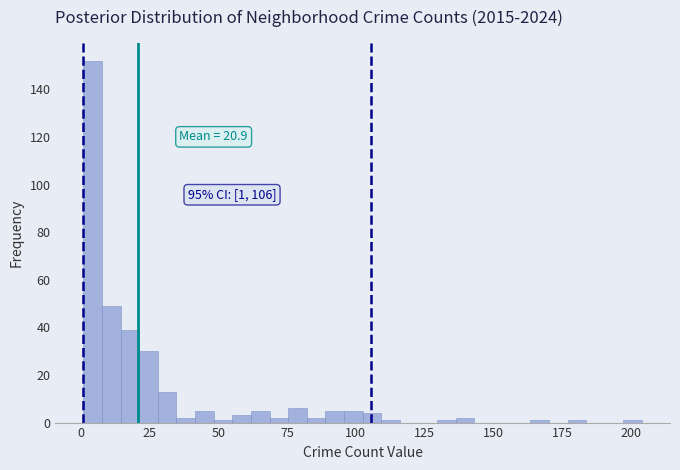

Read against the x-axis, roughly where is the centre of the tallest bar?

5